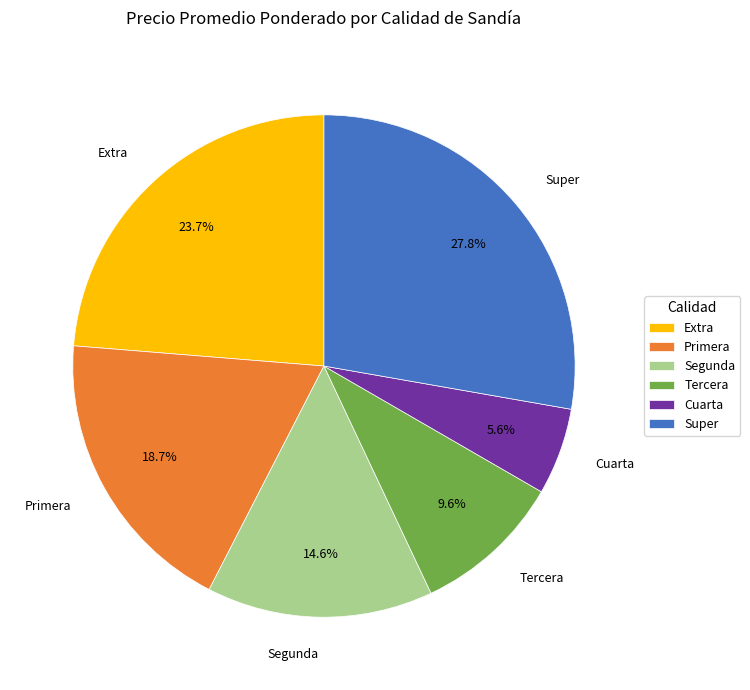

Does Segunda account for over 50% of the chart?

No